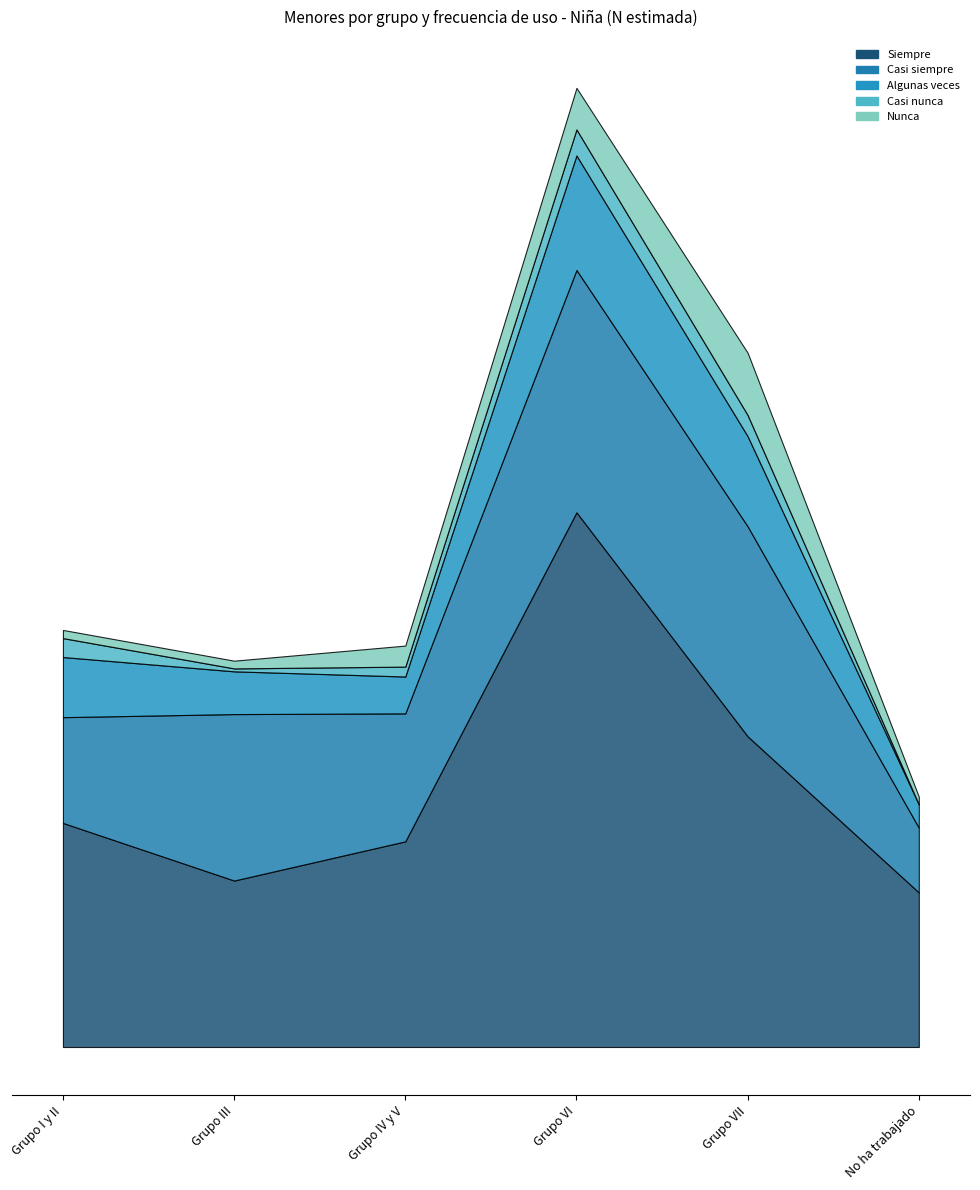

Where does the Siempre series first go above 46548?

Grupo VI